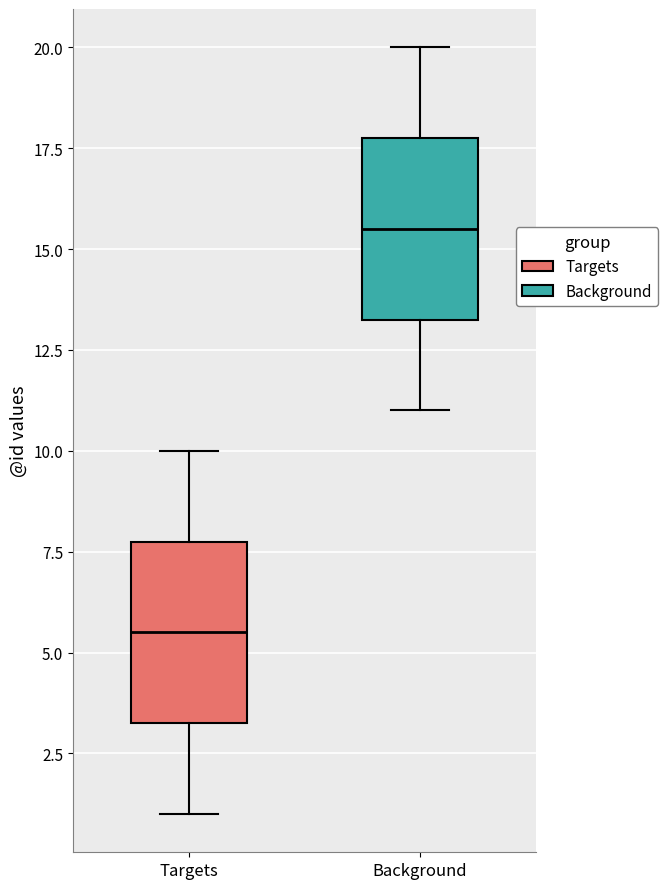

Reading left to right, transcribe this box plot: for each box, give where its median line is, the range the box spans, and where its two whiskers end, as read against the y-axis. The values are not printed on the chart, so give them approximately, as read against the axis.

Targets: median 5.5, box 3.5 to 8.0, whiskers 1.0 to 10.0
Background: median 15.5, box 13.5 to 18.0, whiskers 11.0 to 20.0